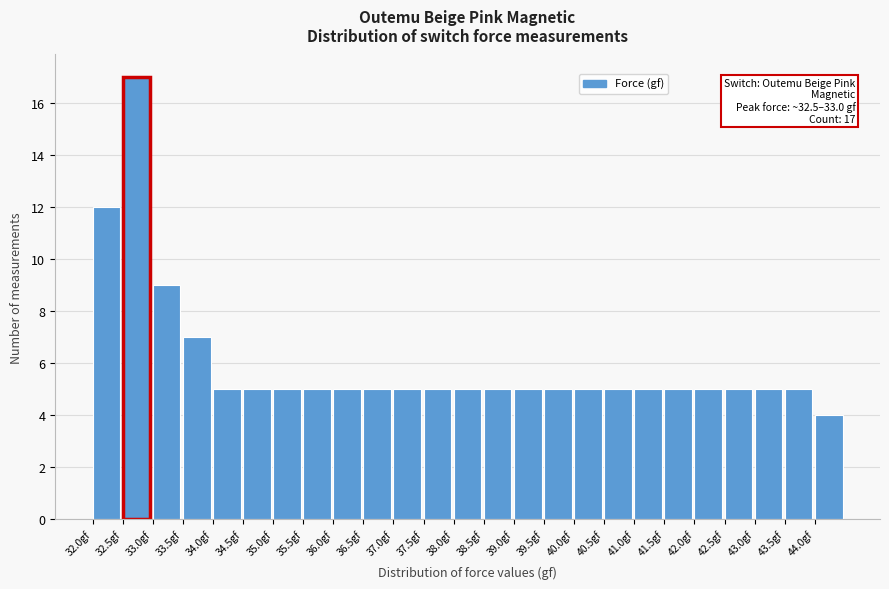

Over which range of the x-axis is the bar tallest?

32.5 to 33.0